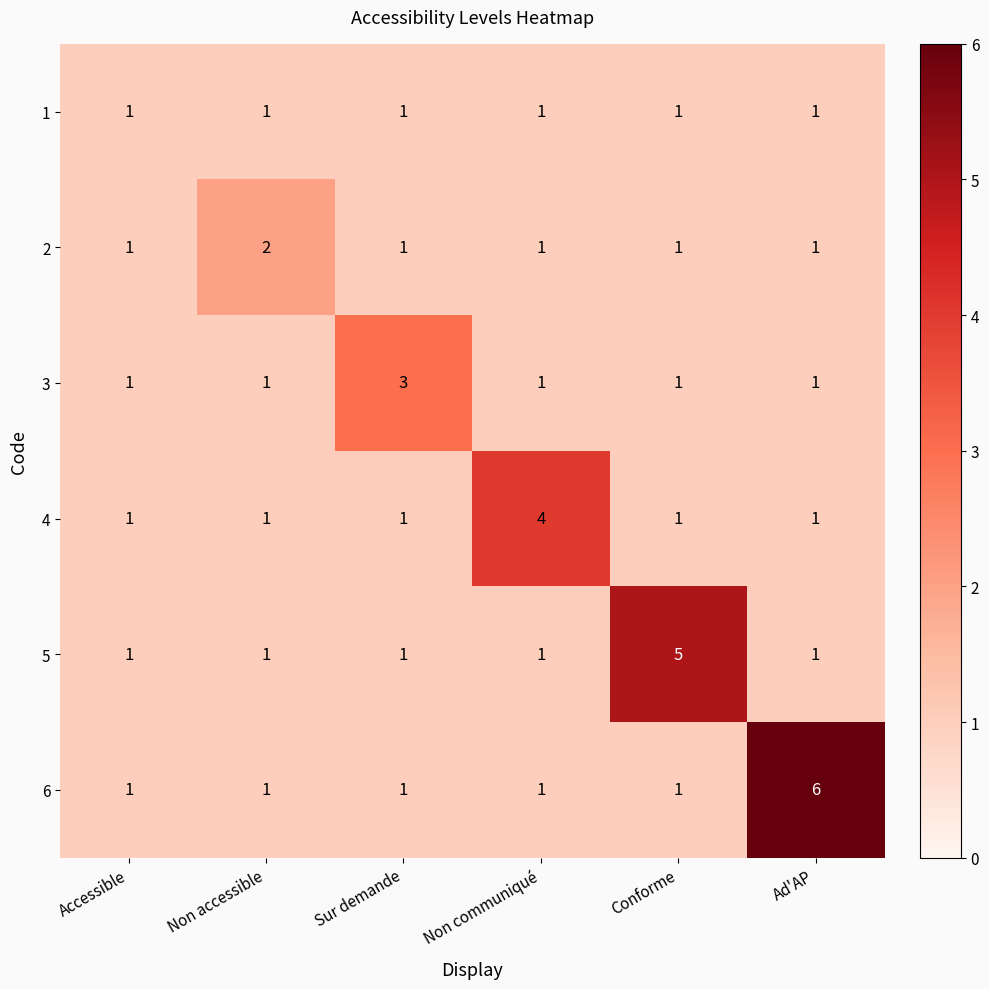

How many series are shown in this chart?

6